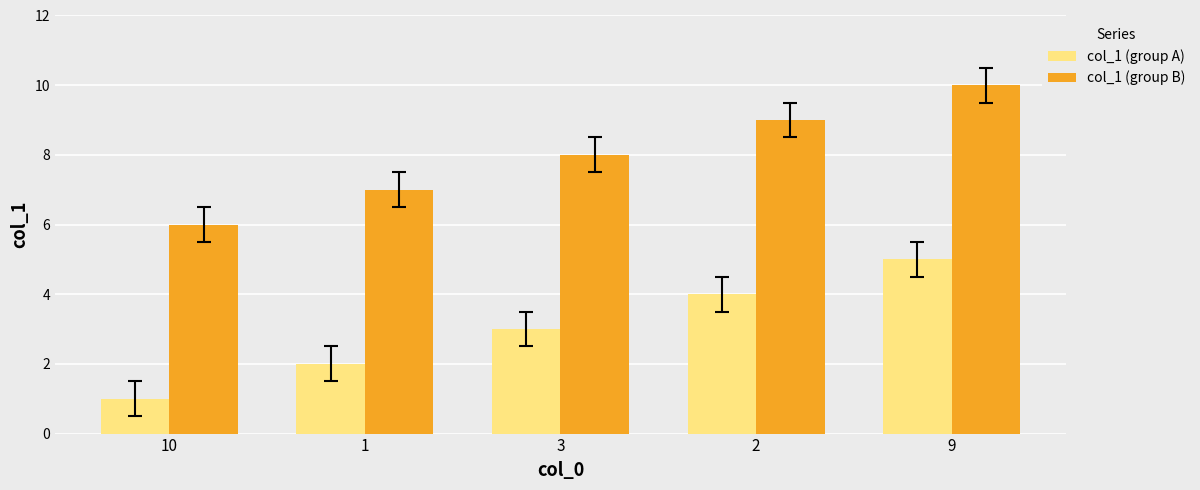

What position from the left is 9?

5